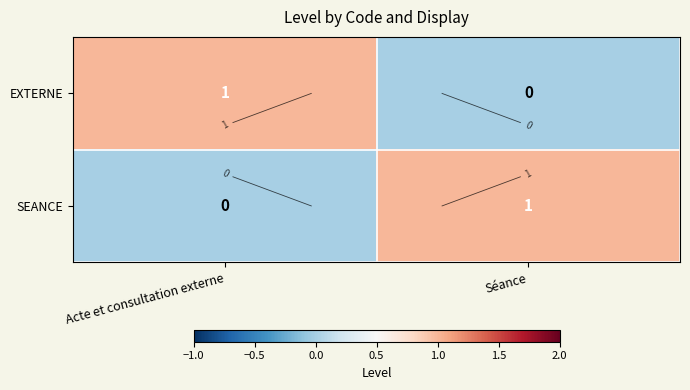

How many data points in EXTERNE are less than 1?

1